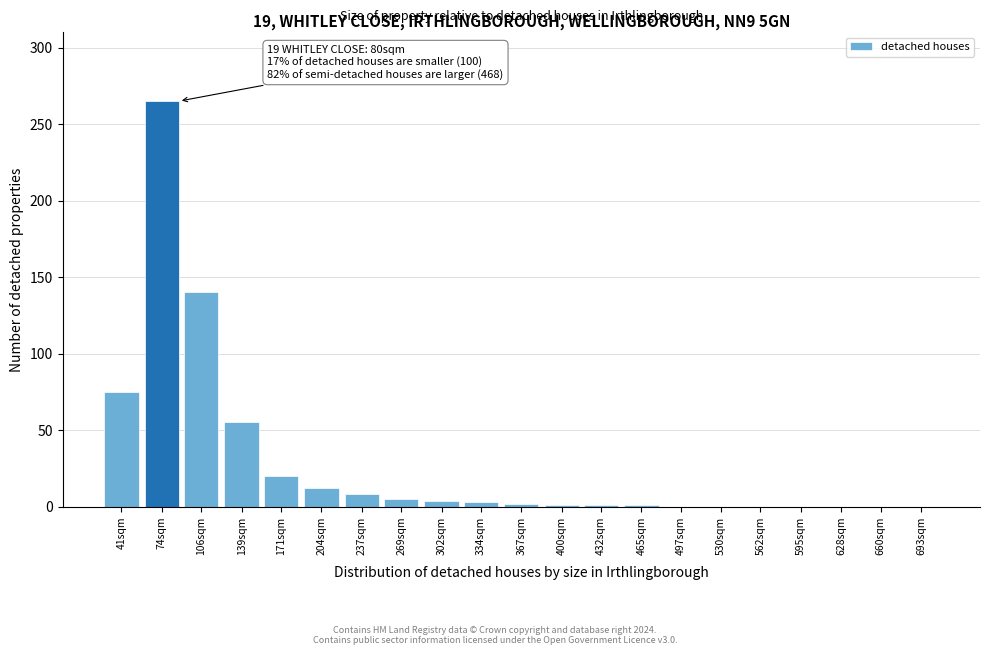

Where is the data nearest to the value 132?

106sqm